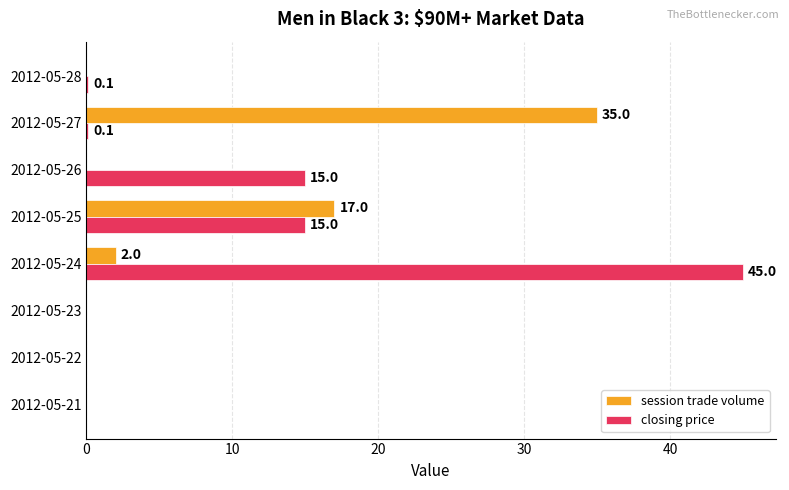

What is the total value across all series at 2012-05-26?

15.0